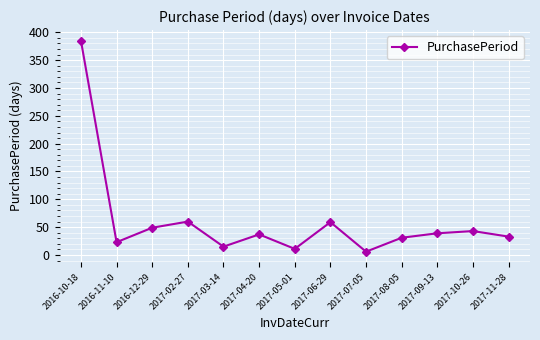

What is the label of the 2nd point from the left?

2016-11-10